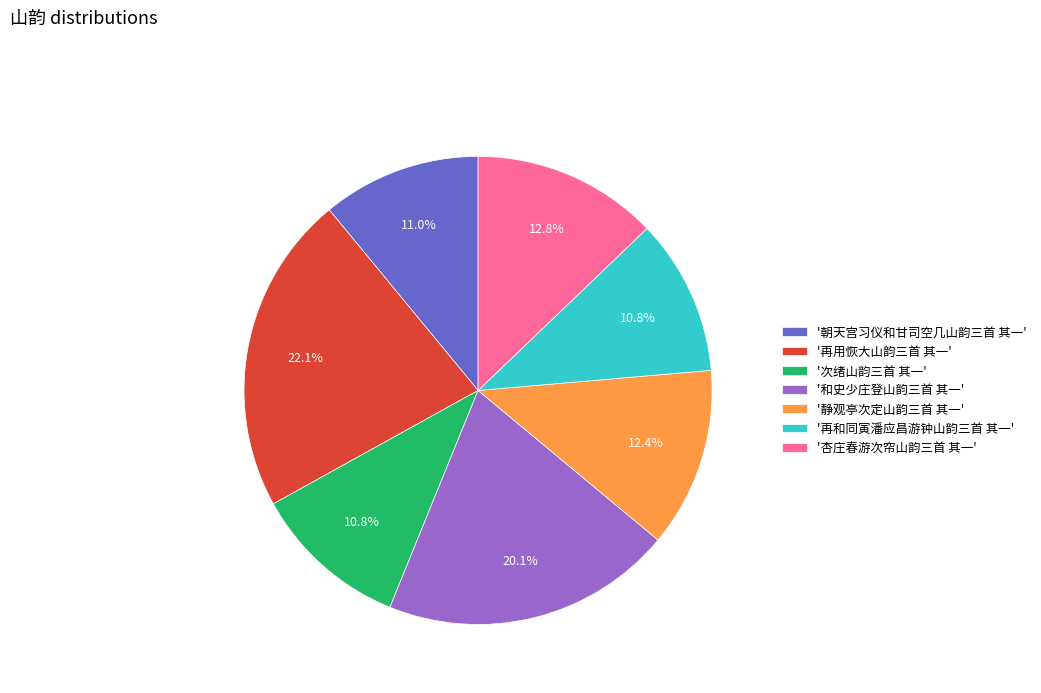

What is the largest slice in the pie chart?

'再用恢大山韵三首 其一'